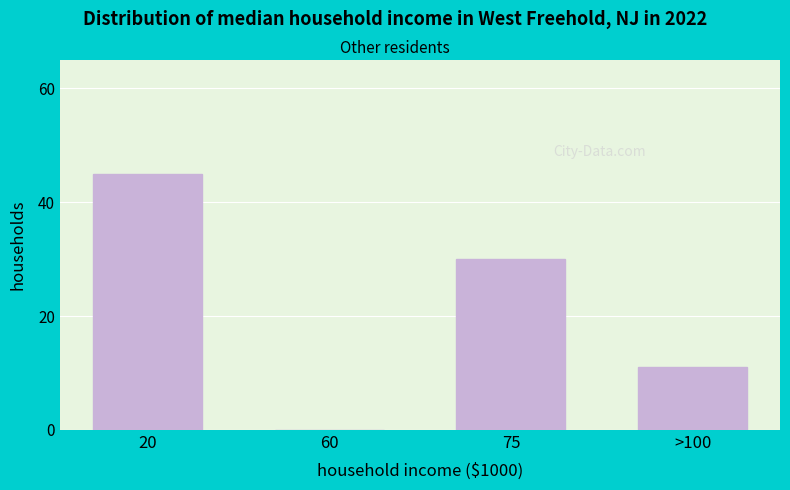

Reading left to right, list all the values displayed in this chart.

20=45	60=0	75=30	>100=11